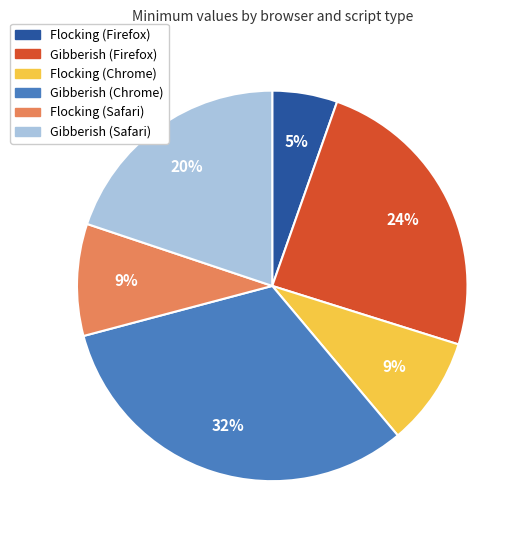

To the nearest percent, what is the difference between the Gibberish (Firefox) and Flocking (Firefox) slice percentages?

19%